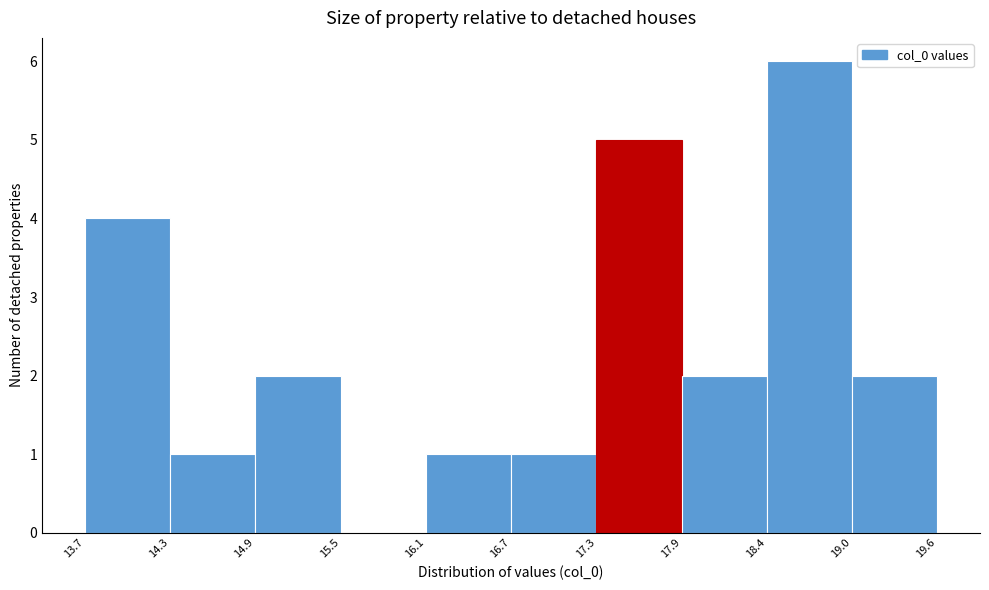

Reading left to right, list every bar in this chart as the range it spans on the x-axis followed by its height. The values are not printed on the chart, so give them approximately, as read against the axis.

13.7 to 14.3: 4
14.3 to 14.9: 1
14.9 to 15.5: 2
15.5 to 16.1: 0
16.1 to 16.7: 1
16.7 to 17.3: 1
17.3 to 17.9: 5
17.9 to 18.4: 2
18.4 to 19.0: 6
19.0 to 19.6: 2